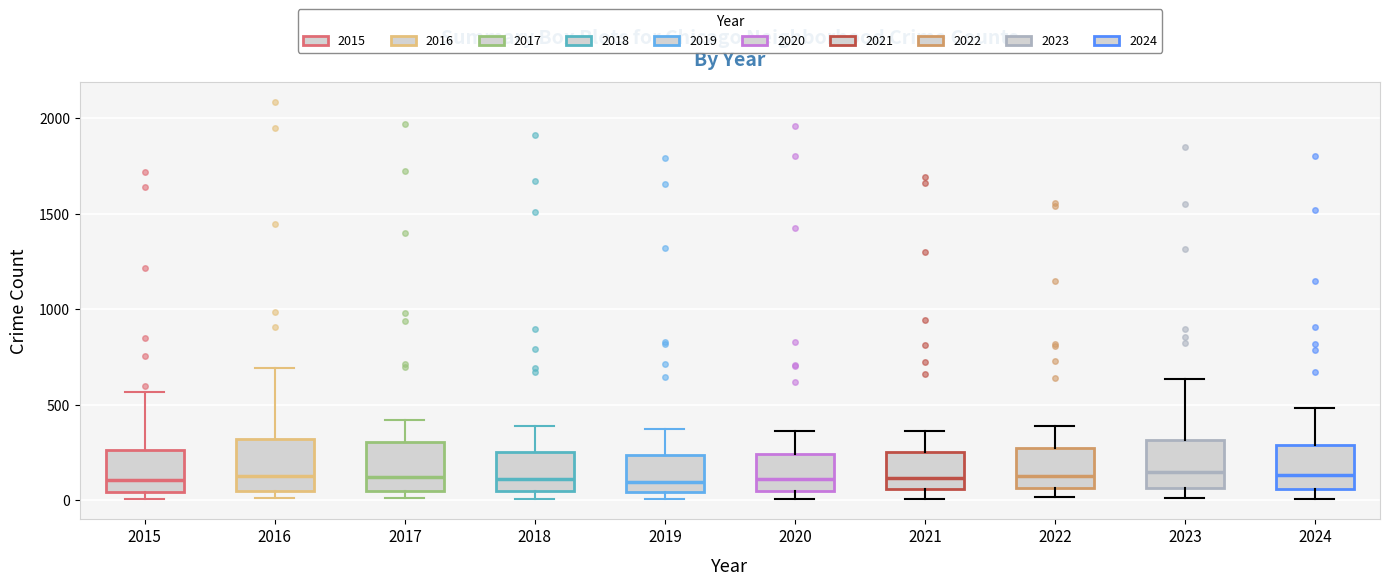

Reading left to right, read every box against the y-axis: the position of its median line, the range the box covers, and the ends of its whiskers. The values are not printed on the chart, so give them approximately, as read against the axis.

2015: median 100, box 50 to 250, whiskers 0 to 550
2016: median 150, box 50 to 300, whiskers 0 to 700
2017: median 100, box 50 to 300, whiskers 0 to 400
2018: median 100, box 50 to 250, whiskers 0 to 400
2019: median 100, box 50 to 250, whiskers 0 to 400
2020: median 100, box 50 to 250, whiskers 0 to 350
2021: median 100, box 50 to 250, whiskers 0 to 350
2022: median 150, box 50 to 250, whiskers 0 to 400
2023: median 150, box 50 to 300, whiskers 0 to 650
2024: median 150, box 50 to 300, whiskers 0 to 500